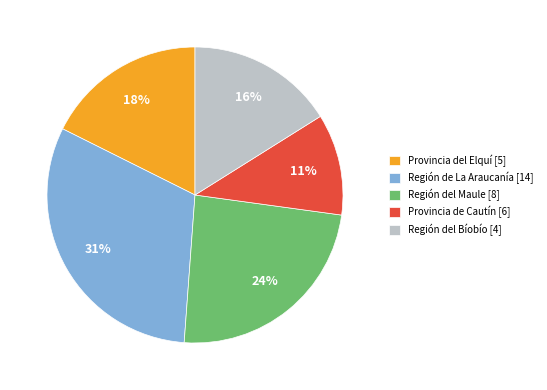

Rank the categories by value from highest to lowest.

Región de La Araucanía [14], Región del Maule [8], Provincia del Elquí [5], Región del Bíobío [4], Provincia de Cautín [6]